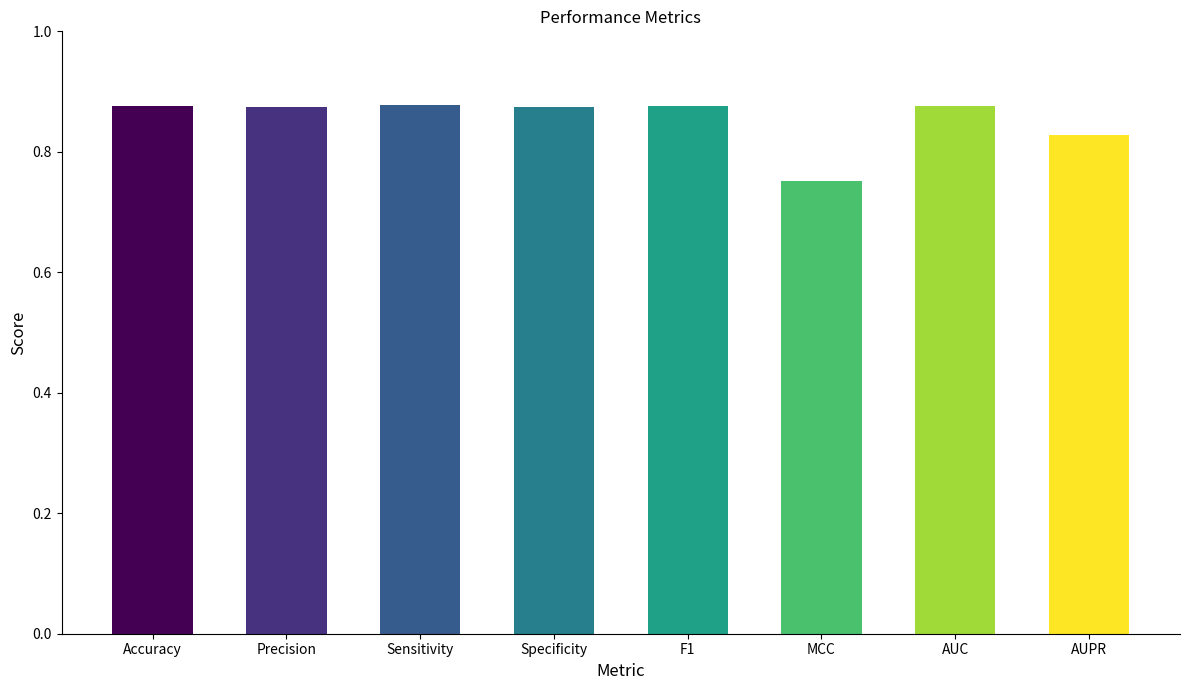

Which category has the lowest value across all series?

MCC